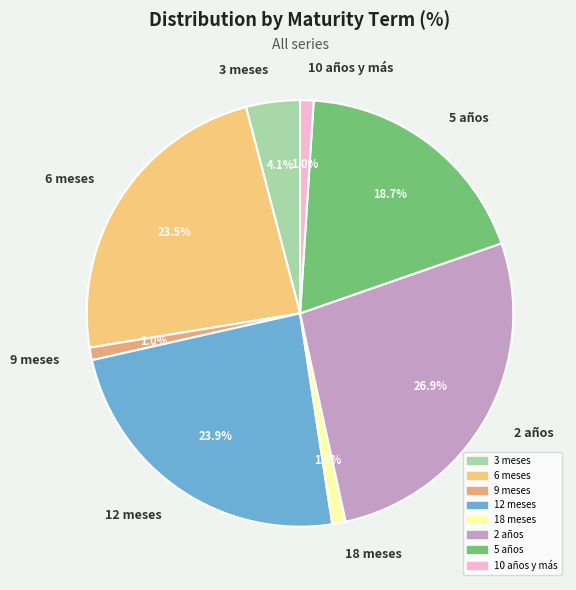

What is the ratio of the value at 5 años to the value at 12 meses?

0.8